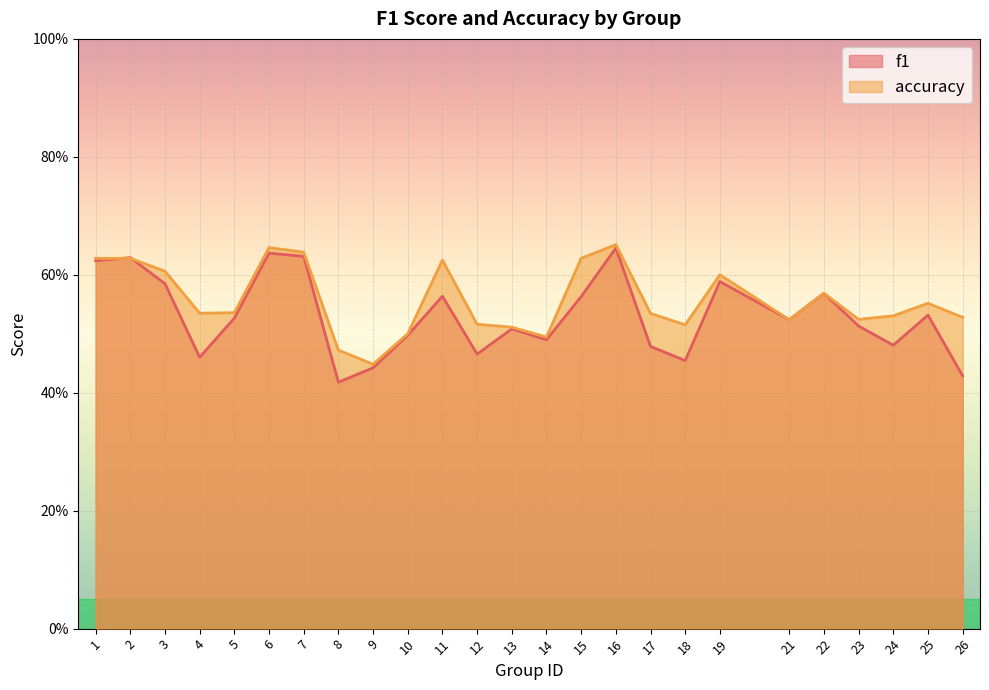

In f1, how many points are lower than both neighbors (excluding endpoints)?

7